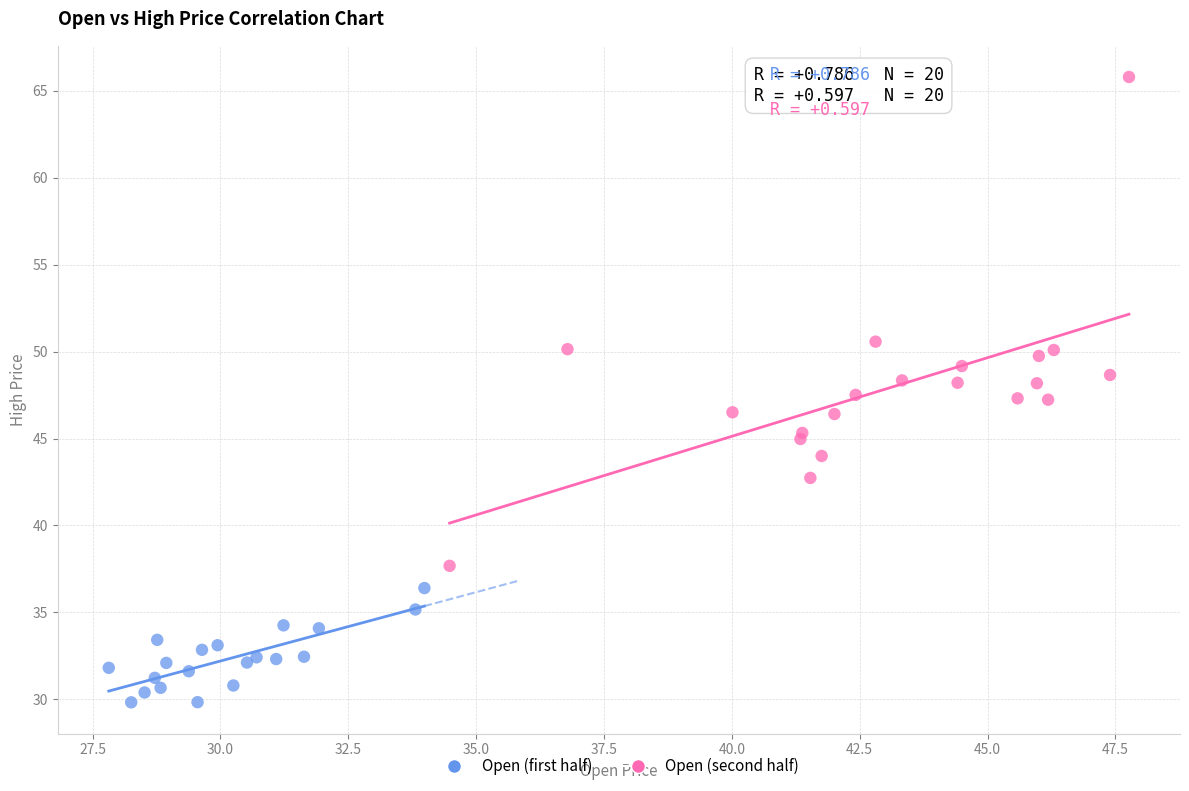

Which series contains the lowest Y value?

Open (first half)